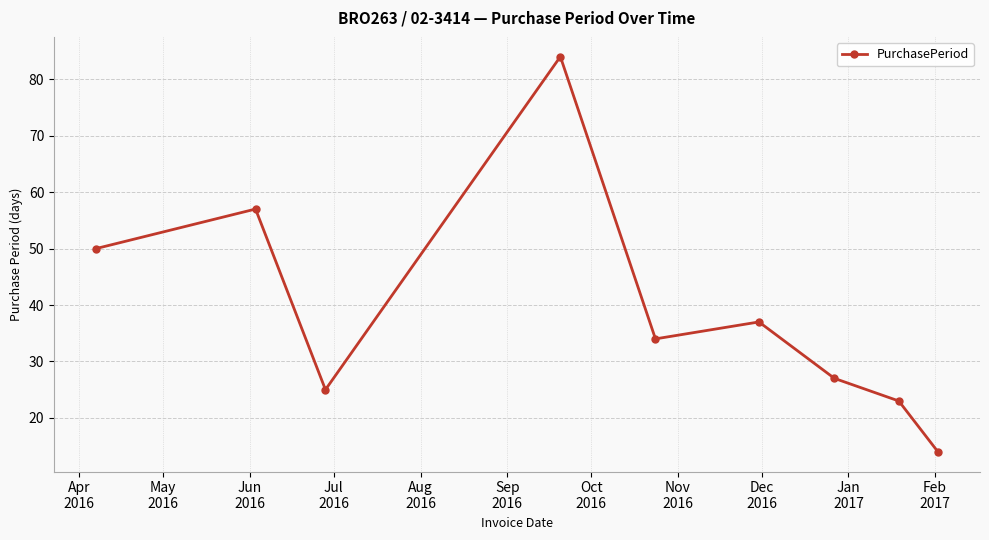

What is the value of the 1st point from the left?

50